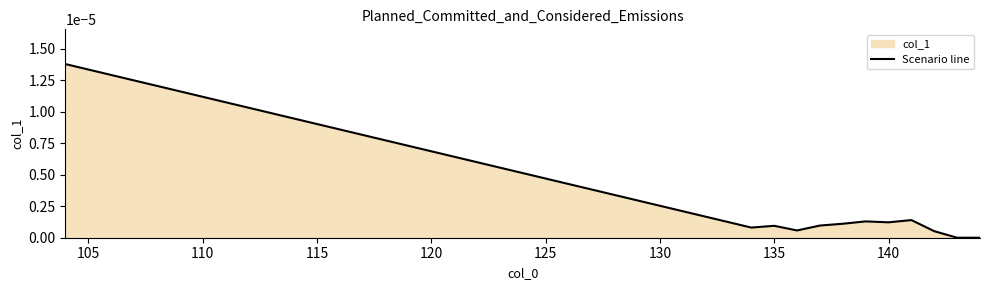

How many interior local valleys (lower than both neighbors) does the data have?

3